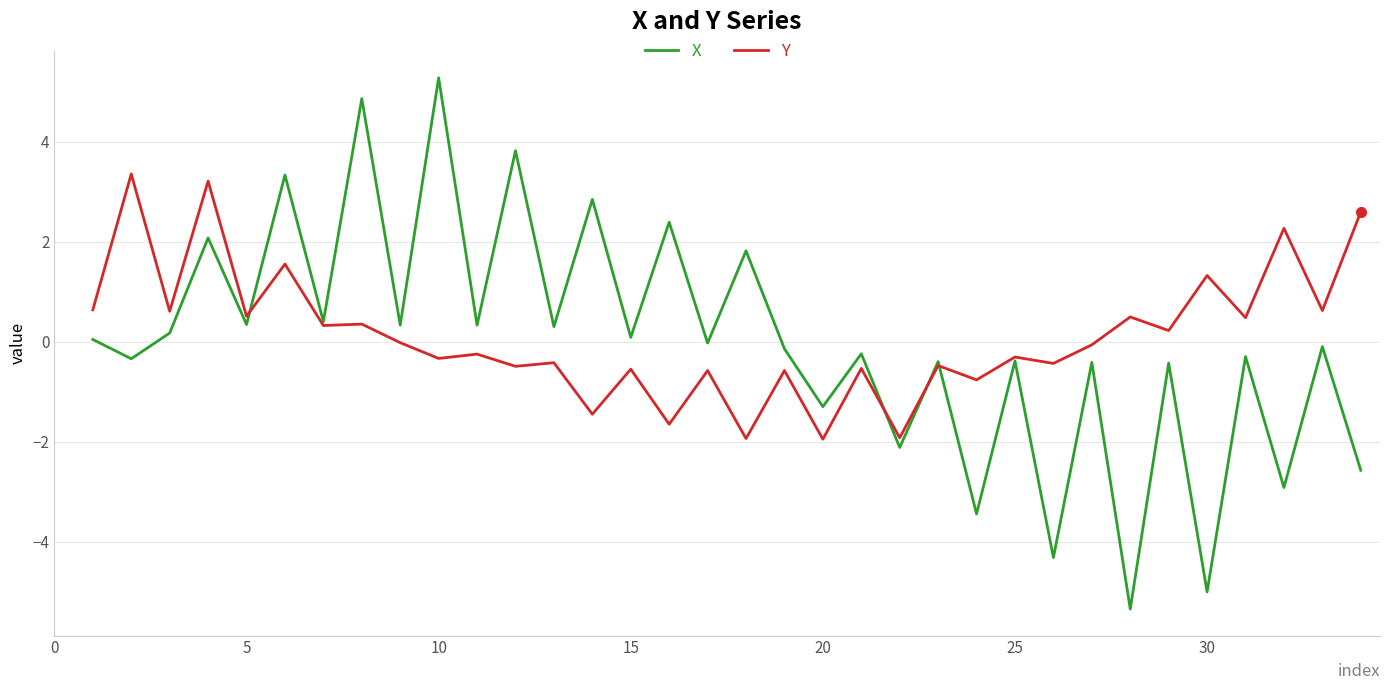

Which series has the largest range (max minus min)?

X